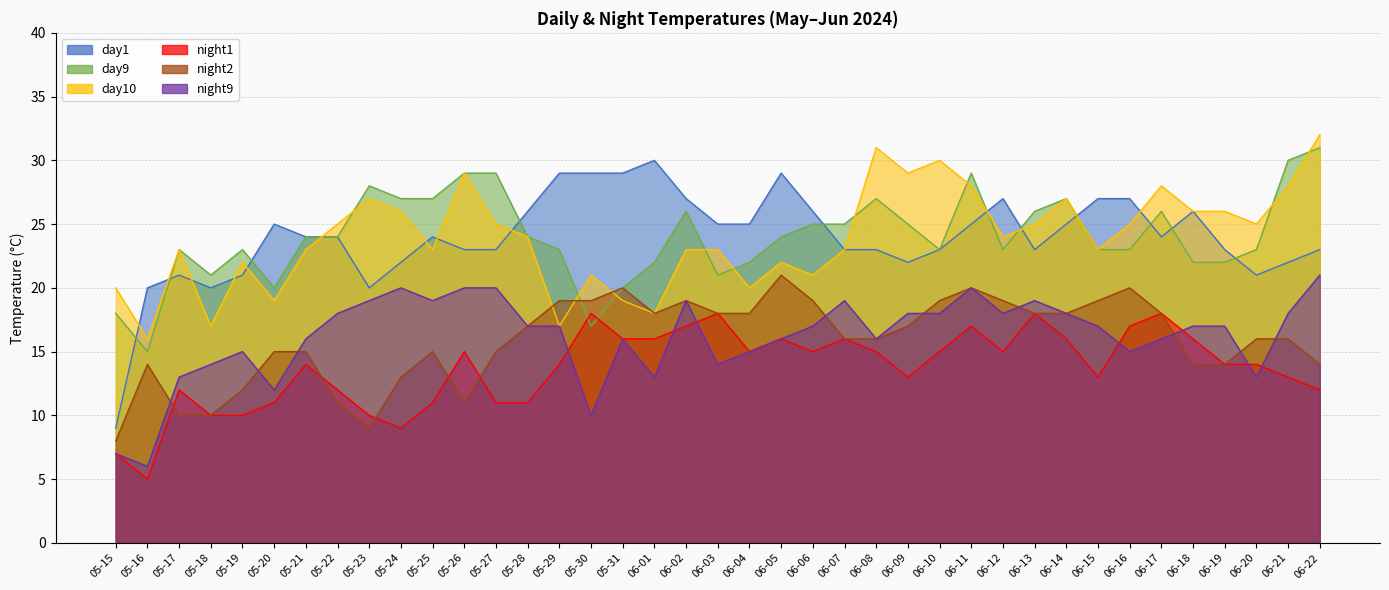

What is the value of the night2 point at the 21st from the left?

18